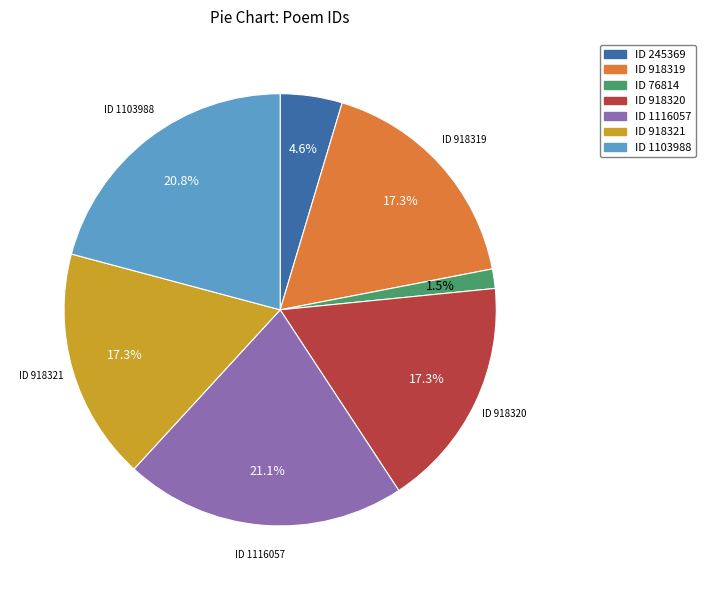

Is there any slice that represents more than half of the pie?

No